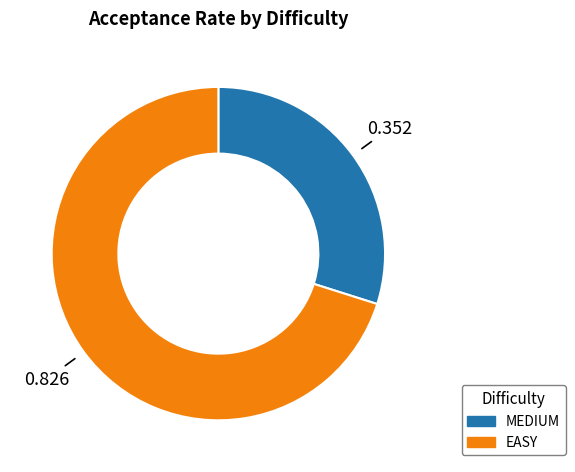

How many slices are in this pie chart?

2